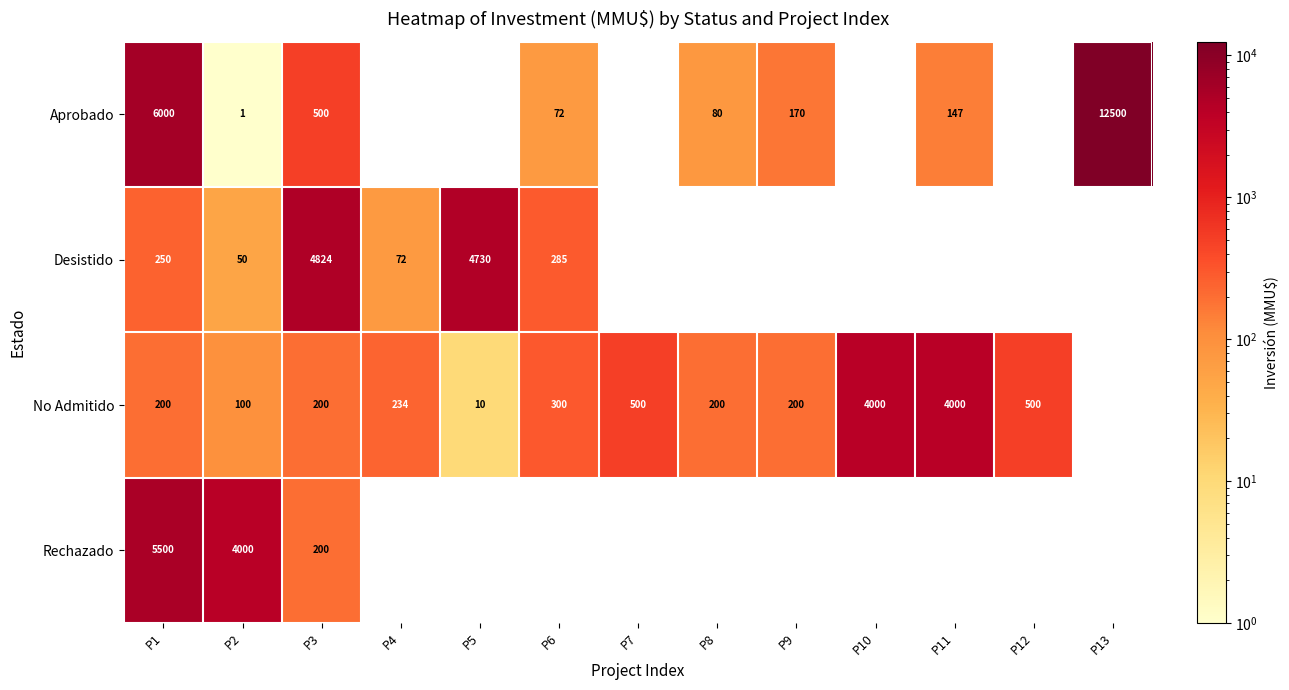

What is the sum of the No Admitido values at P6 and P8?

500